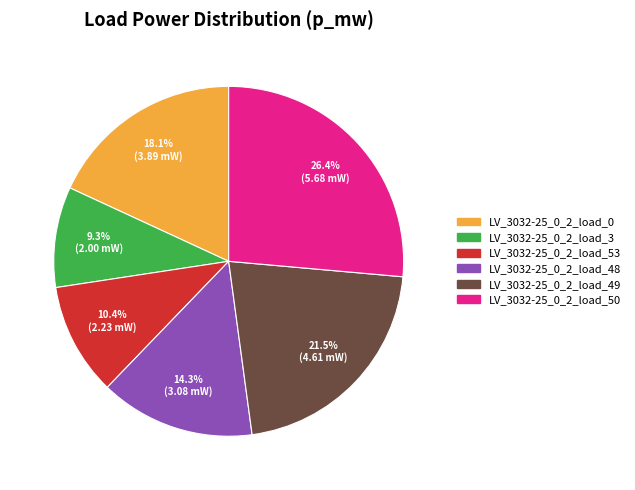

How many slices are in this pie chart?

6